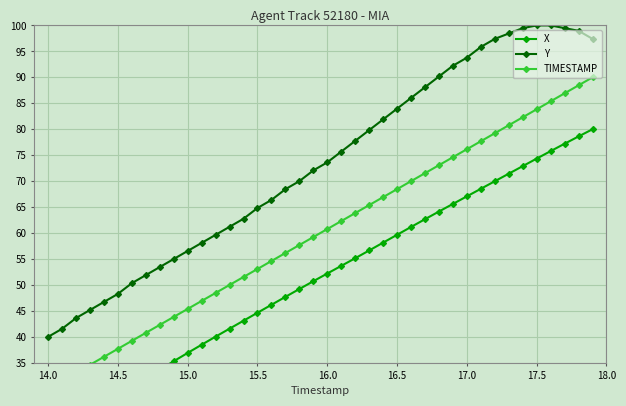

Which category has the lowest value in the Y series?

14.0